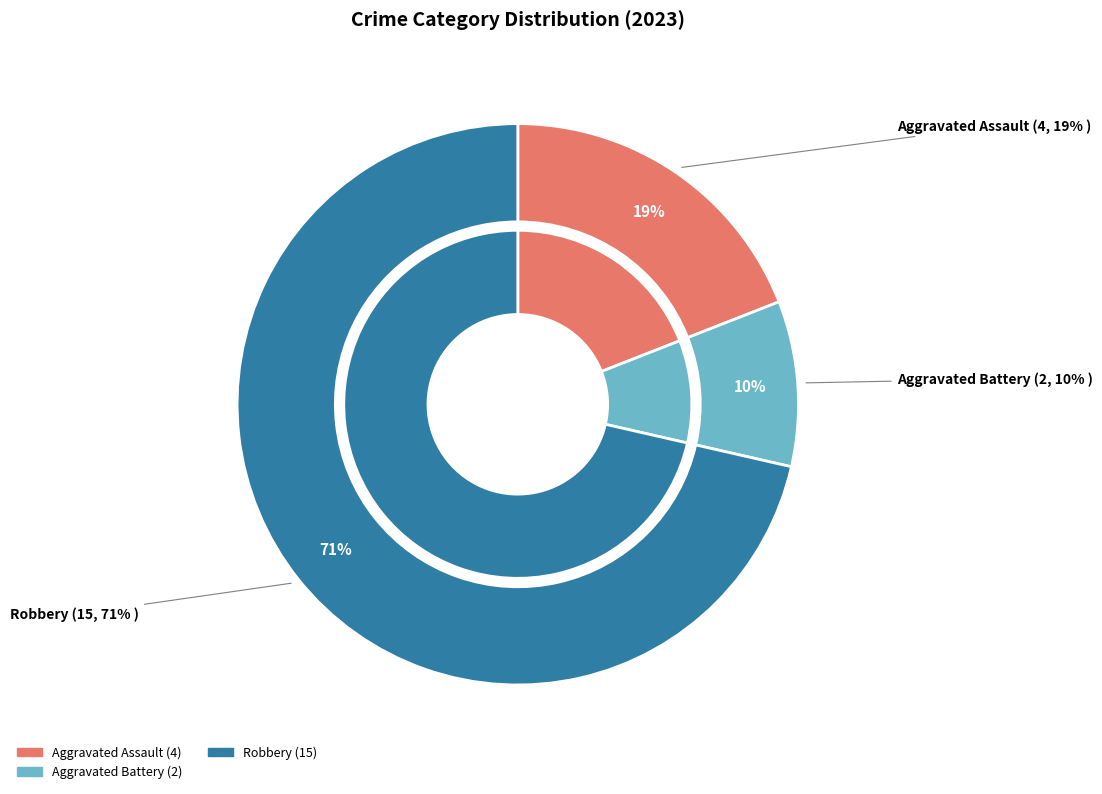

To the nearest percent, what percentage of the pie is Aggravated Assault?

19%